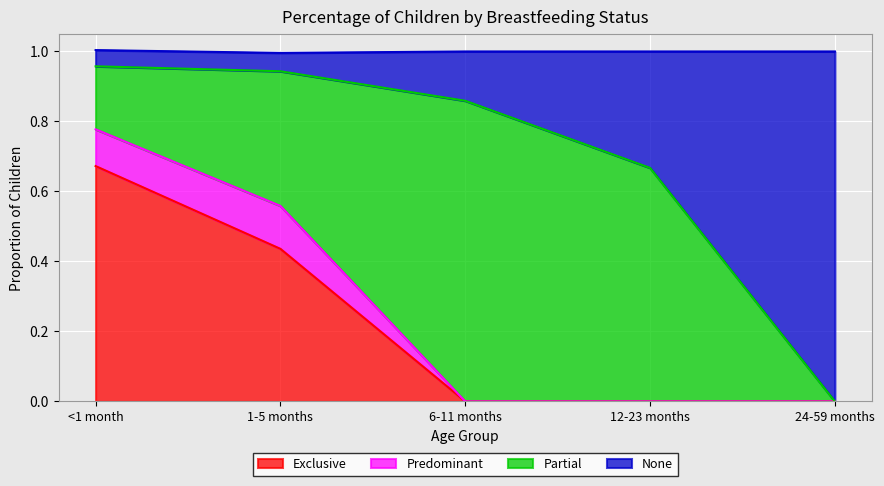

The Exclusive series shows -0.3 at 6-11 months. True or false?

False